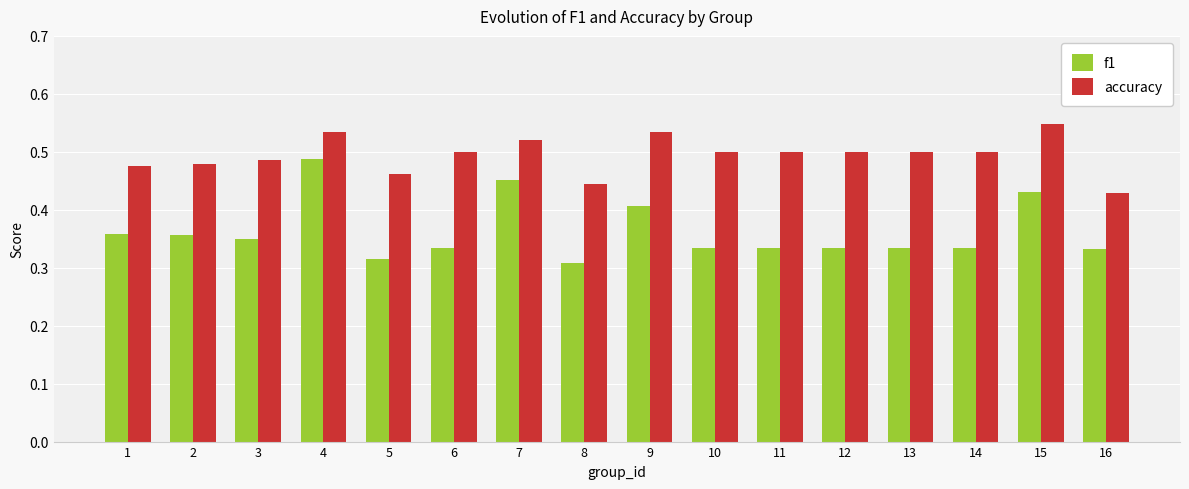

List the series in order of their peak value, lowest first.

f1, accuracy